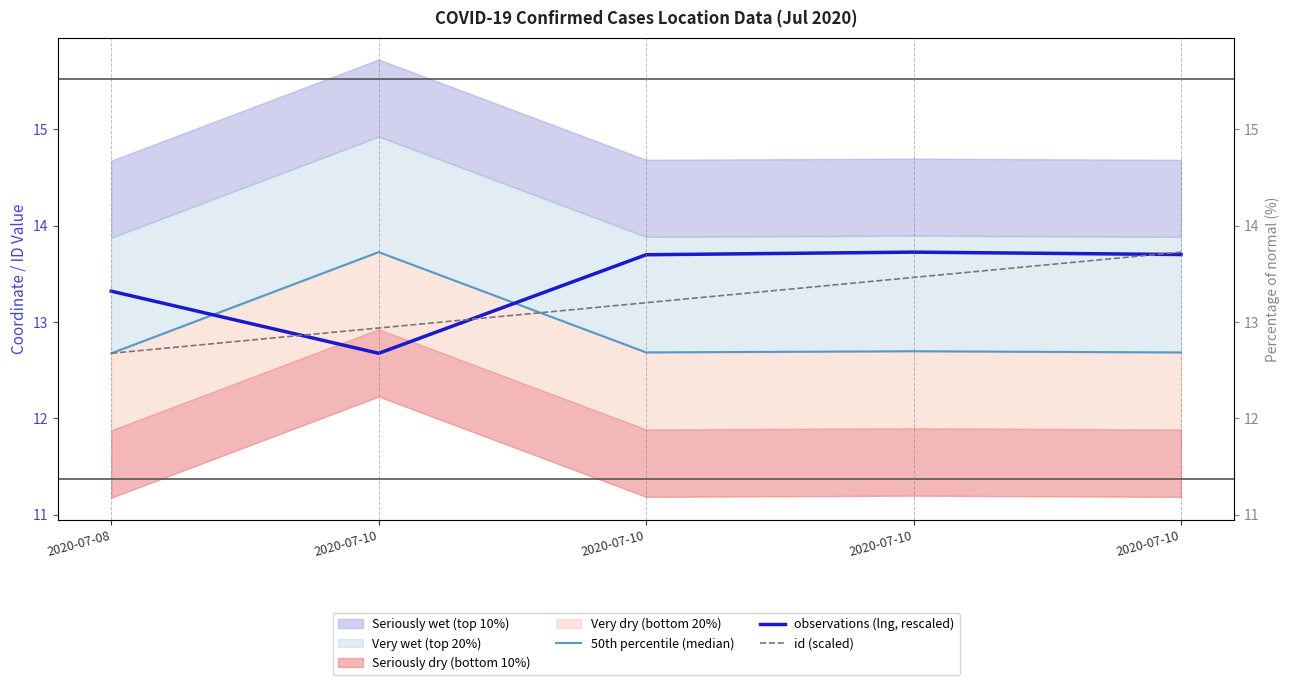

Between which two adjacent categories do id (scaled) and 50th percentile (median) first intersect?

2020-07-10 and 2020-07-10